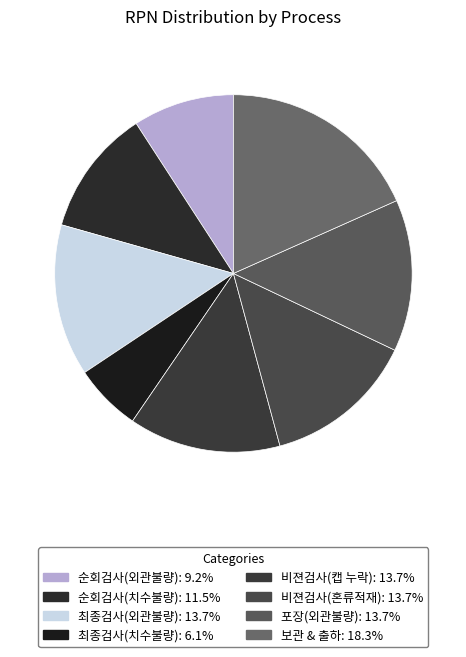

Combined, do 순회검사(치수불량) and 보관 & 출하 account for over 50%?

No